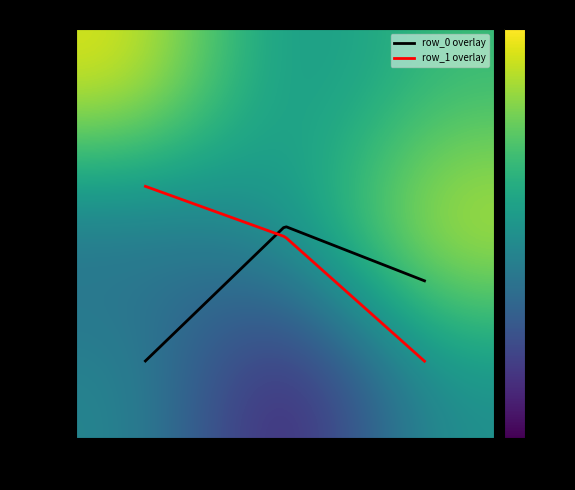

At which category is the sum across all series the highest?

col_2